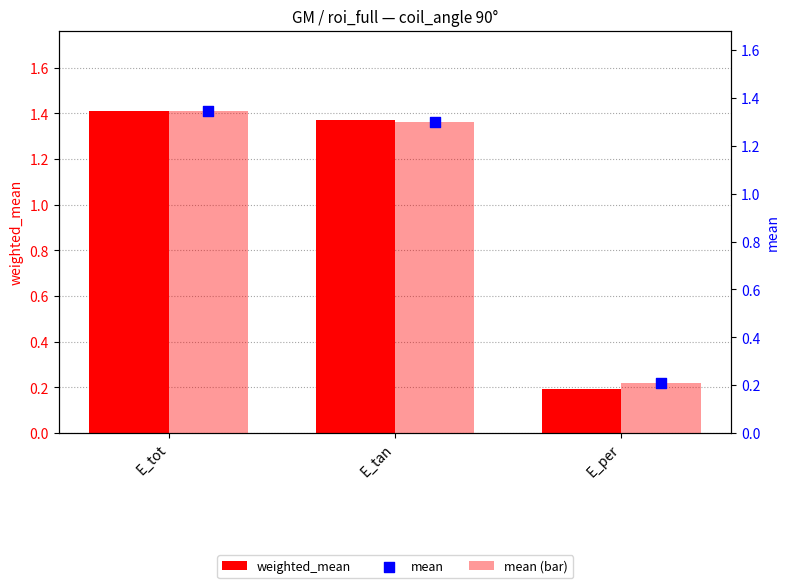

Is the value of weighted_mean at E_tan greater than the value of mean at E_per?

Yes